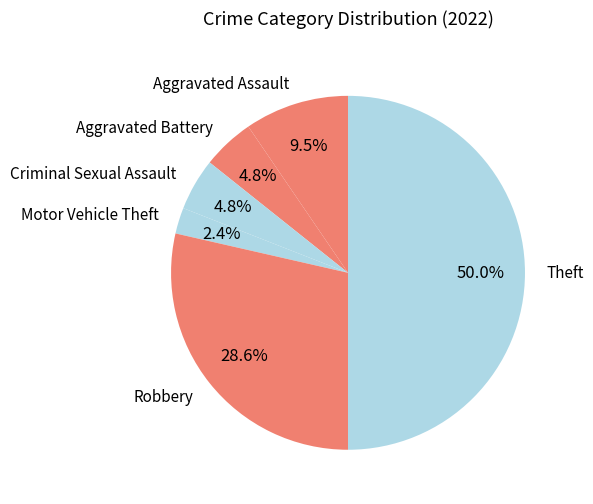

Does Aggravated Assault represent more than half of the total?

No